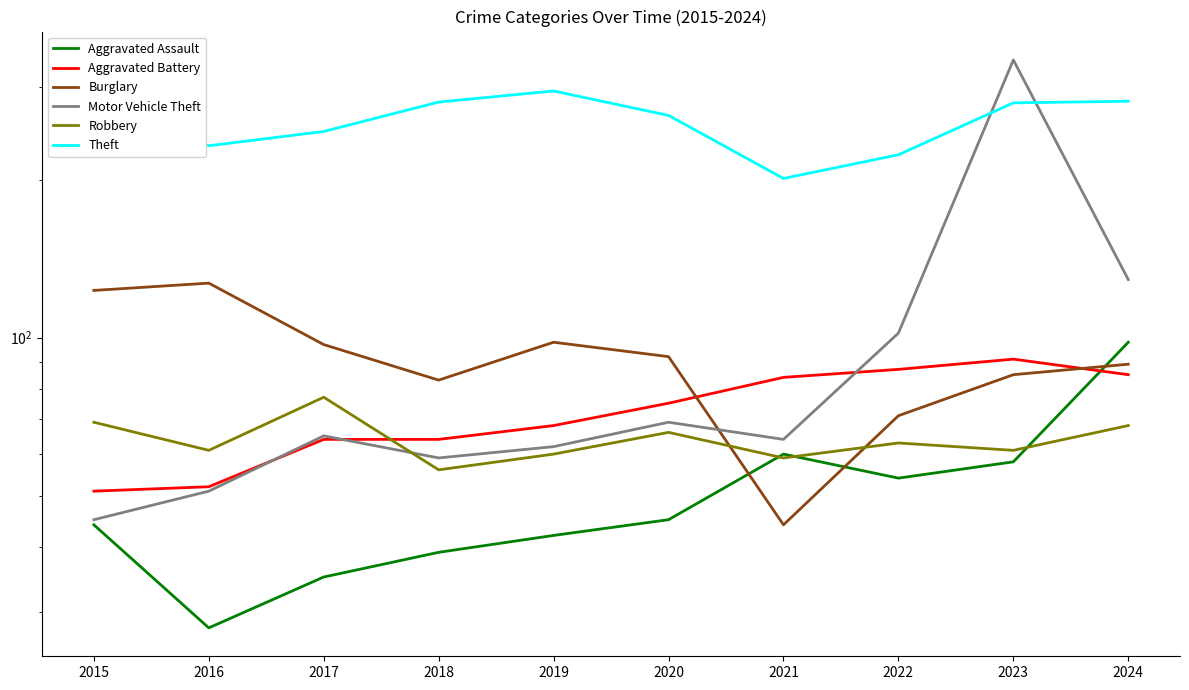

What value does the Theft series have at 2016, to the nearest 10?

230